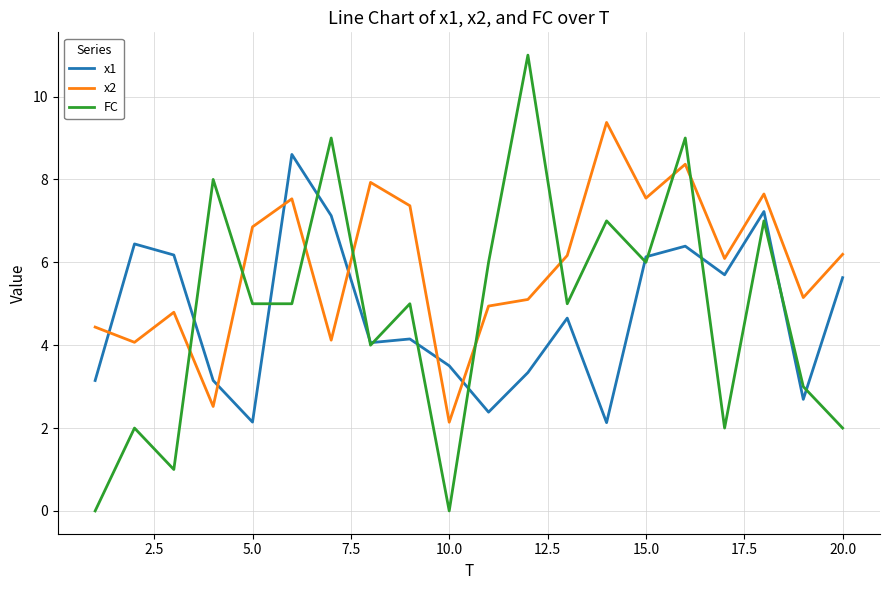

What is the average value of the x2 series?

5.9